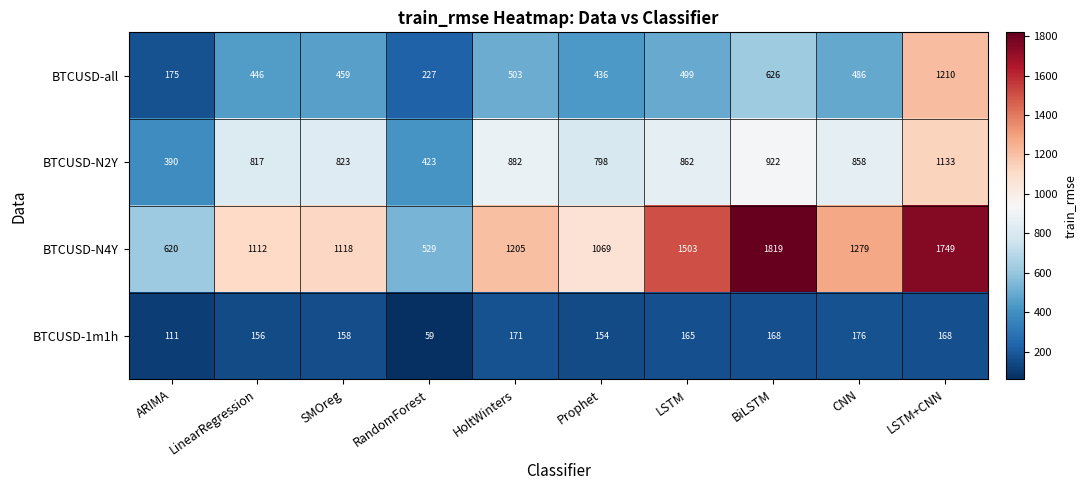

What is the spread (max minus min) of values at SMOreg?

960